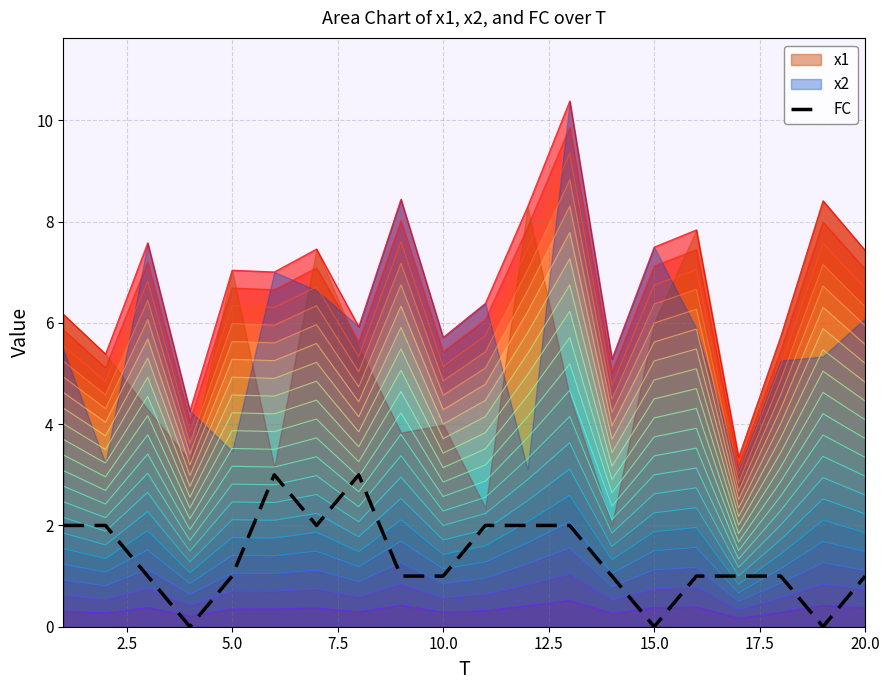

What is the difference between the maximum and minimum values?

3